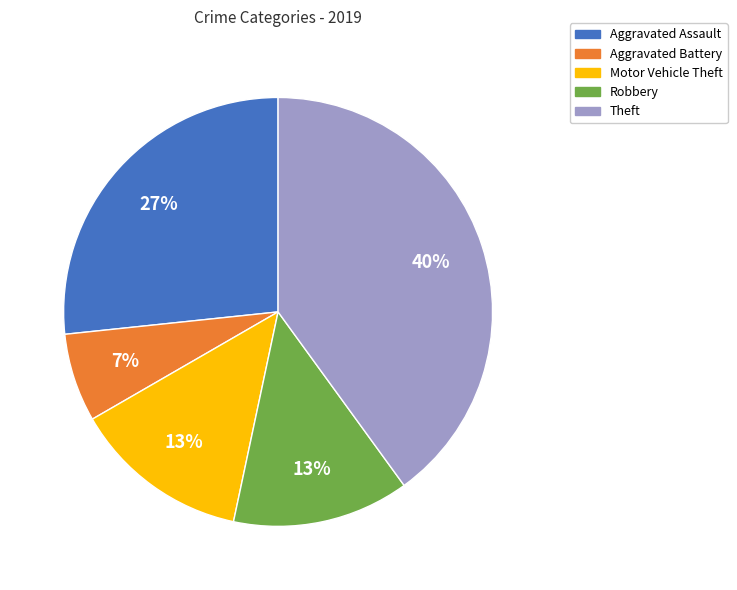

Is it true that Robbery is 13% of the pie?

True